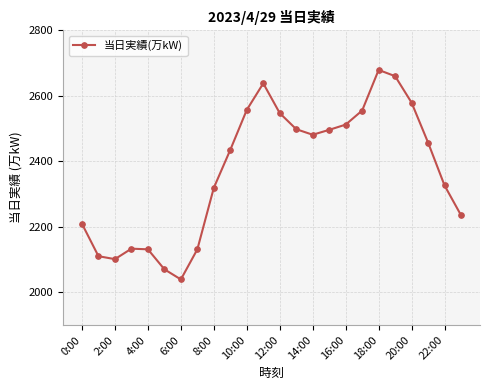

What is the sum of all values?

56898